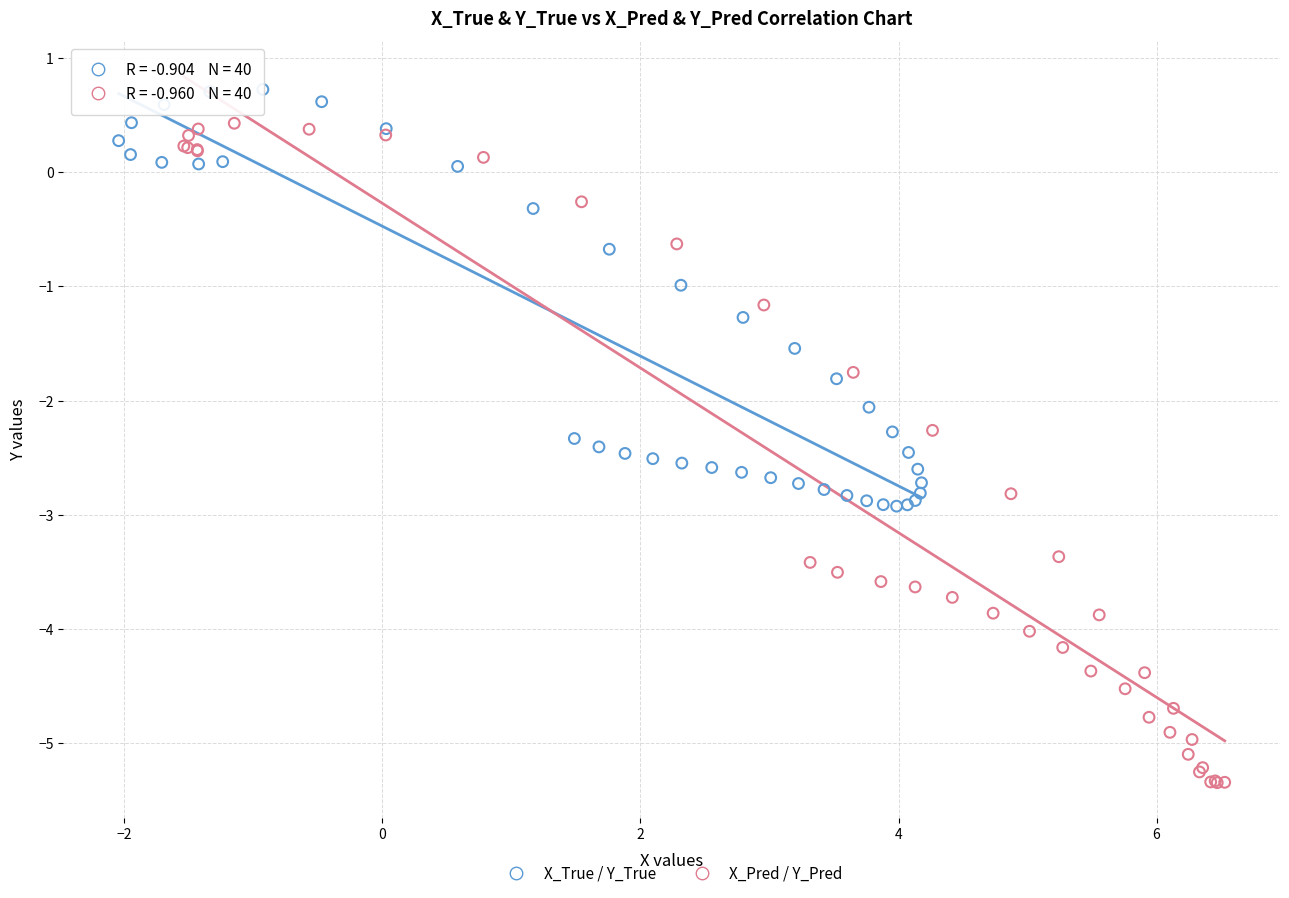

Which series contains the highest Y value?

X_True / Y_True